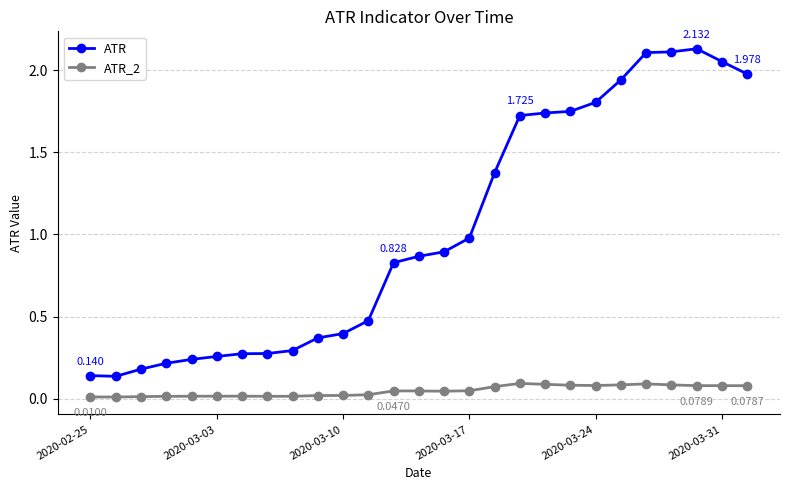

True or false: ATR has more than 0 interior local peaks.

True